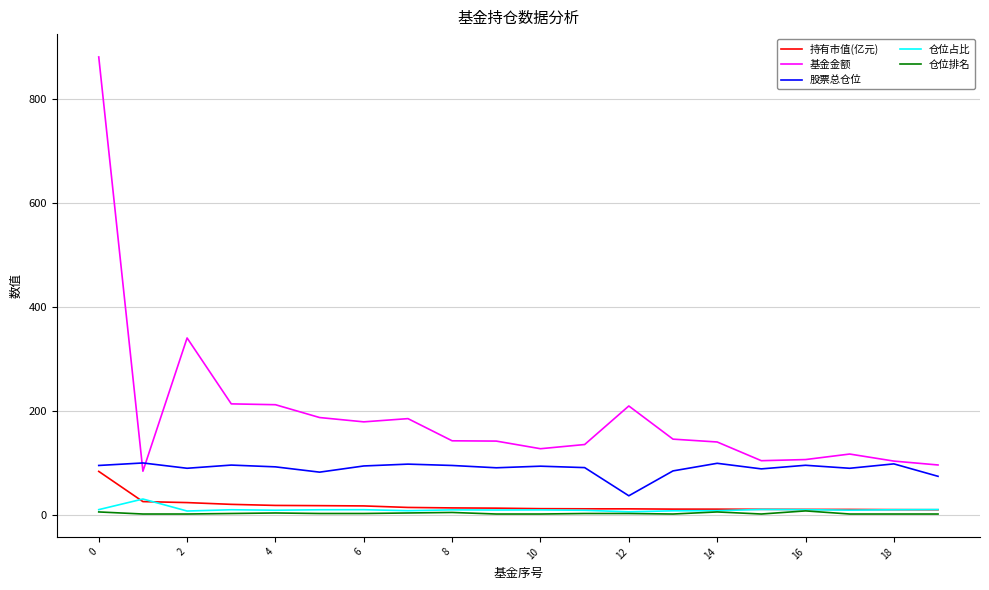

What is the highest value of the 基金金额 series?

880.2